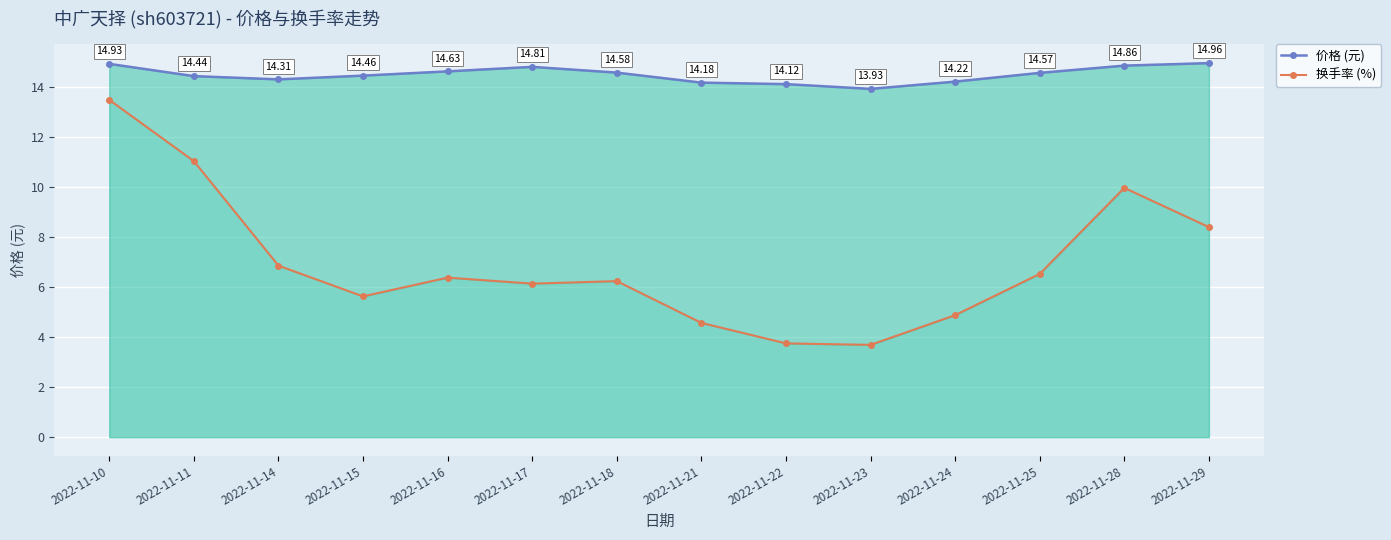

At which category does the chart reach its peak across all series?

2022-11-29